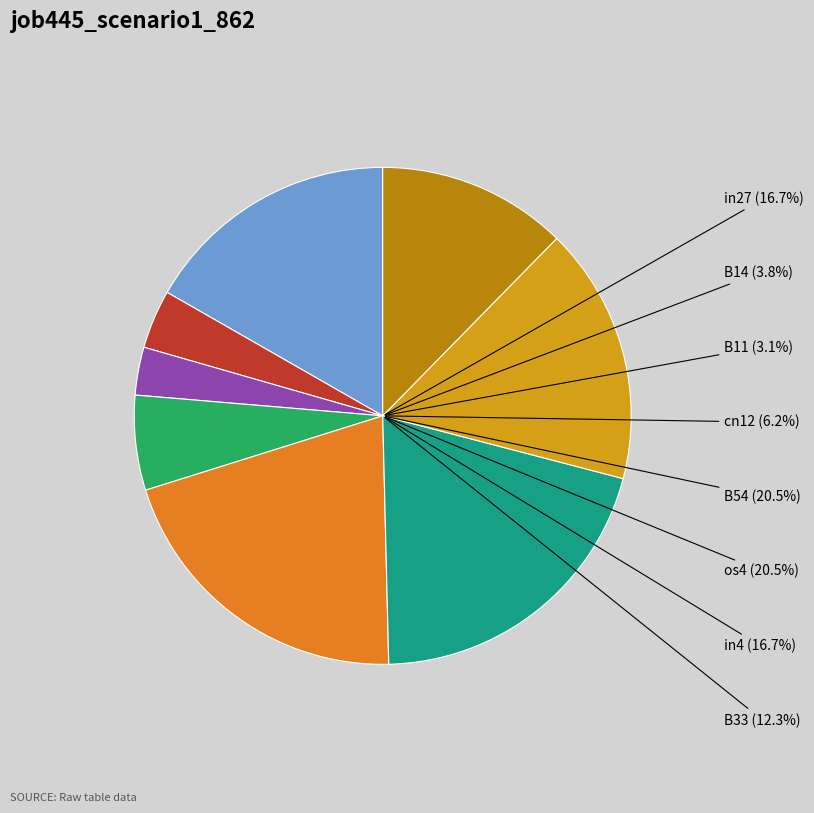

Count the number of slices in the pie.

8